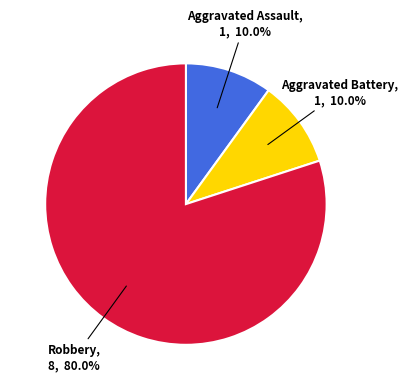

Does any single category account for the majority?

Yes